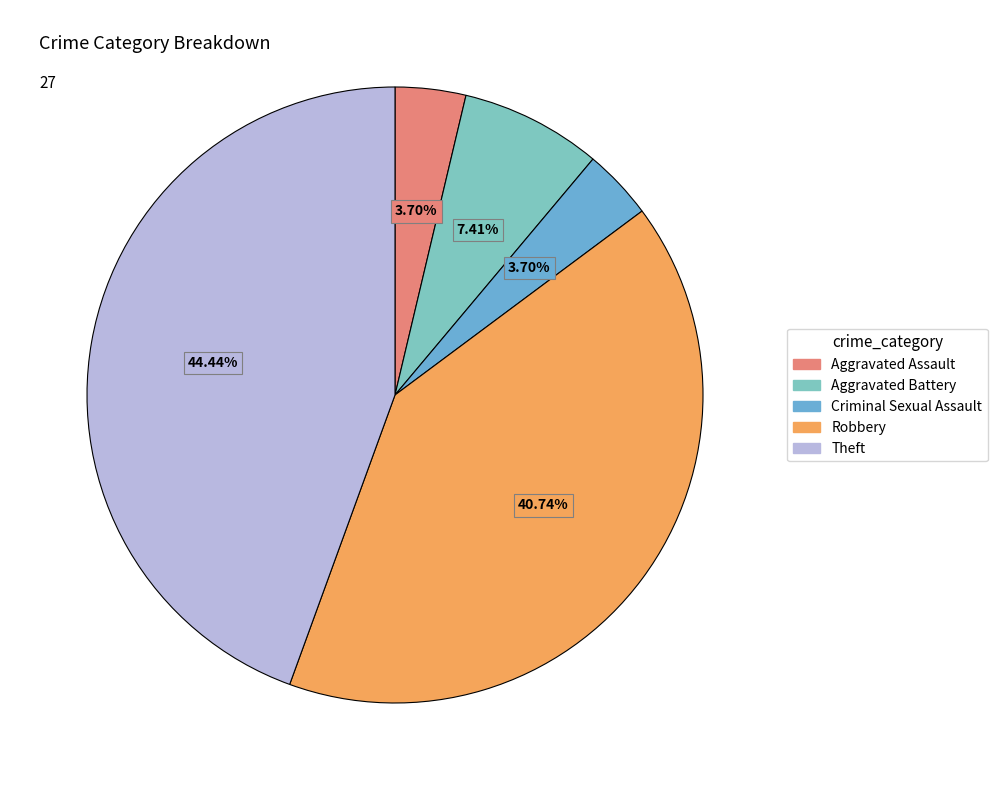

Does Robbery account for over 50% of the chart?

No